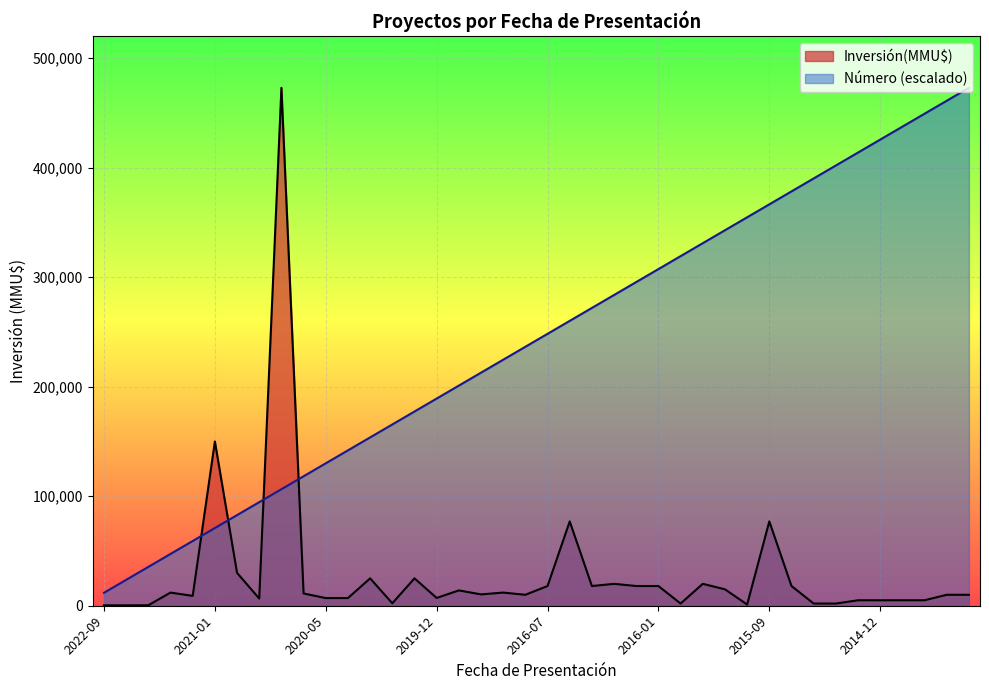

At which category is the sum across all series the highest?

2020-08